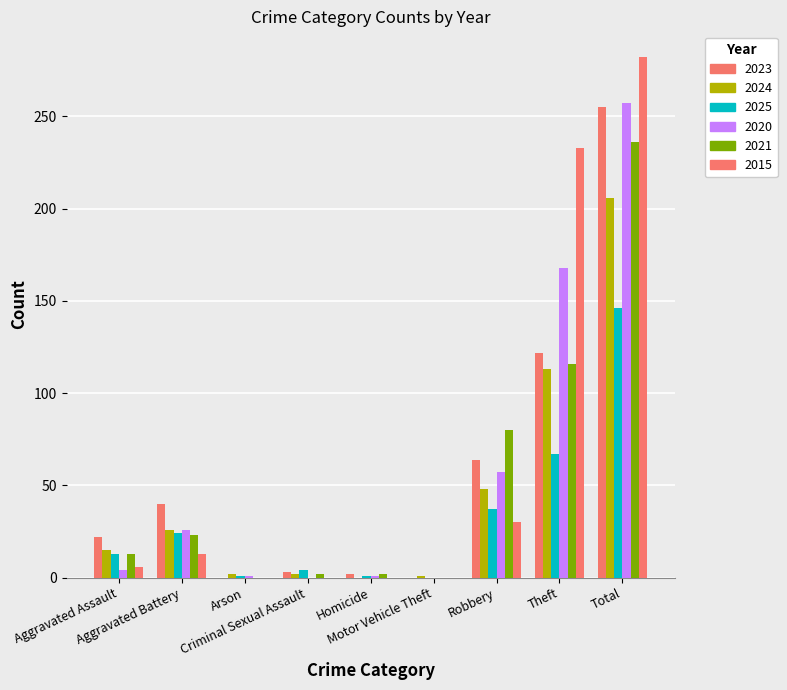

How many distinct data groups are displayed?

6